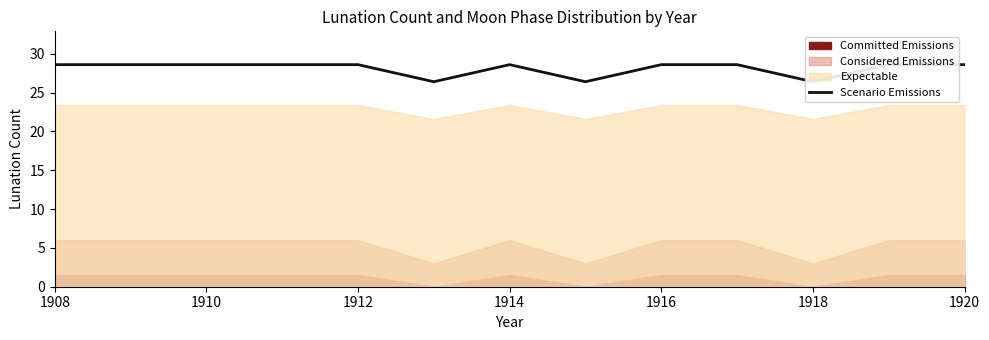

The value at 9 is 47.8. True or false?

False